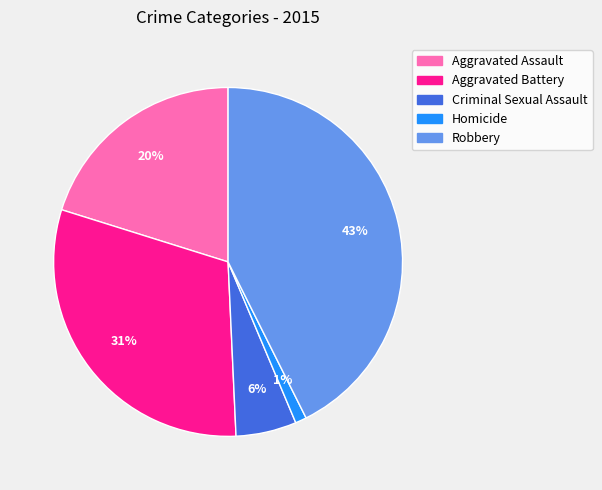

Do Robbery and Criminal Sexual Assault together represent more than half of the pie?

No